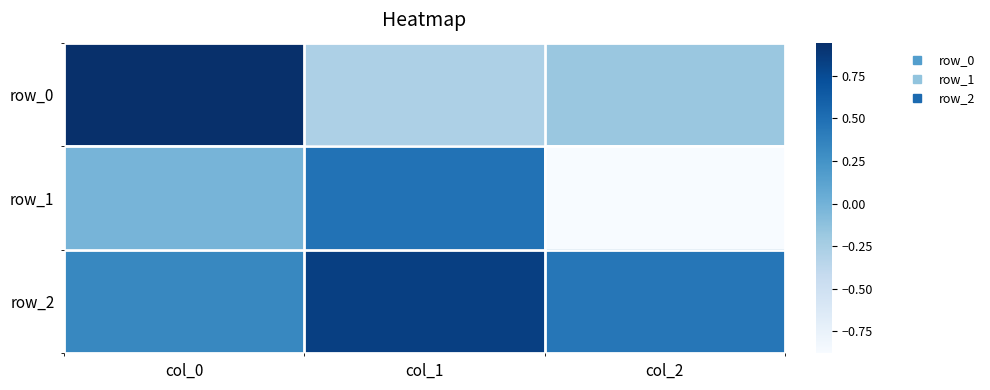

What is the maximum value for row_0?

0.9